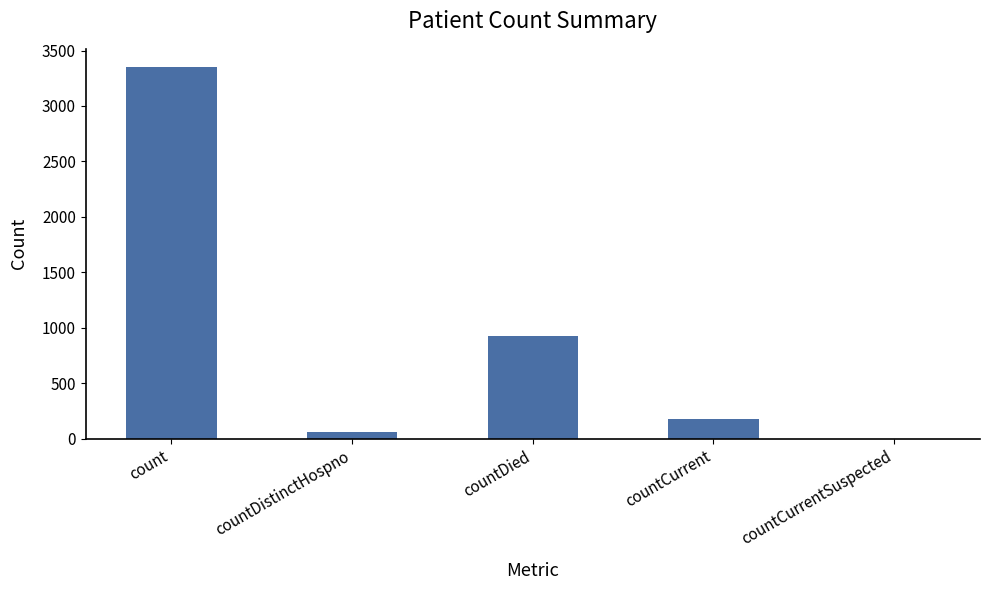

Approximately how many times larger is the value at count compared to countDistinctHospno?

55.8